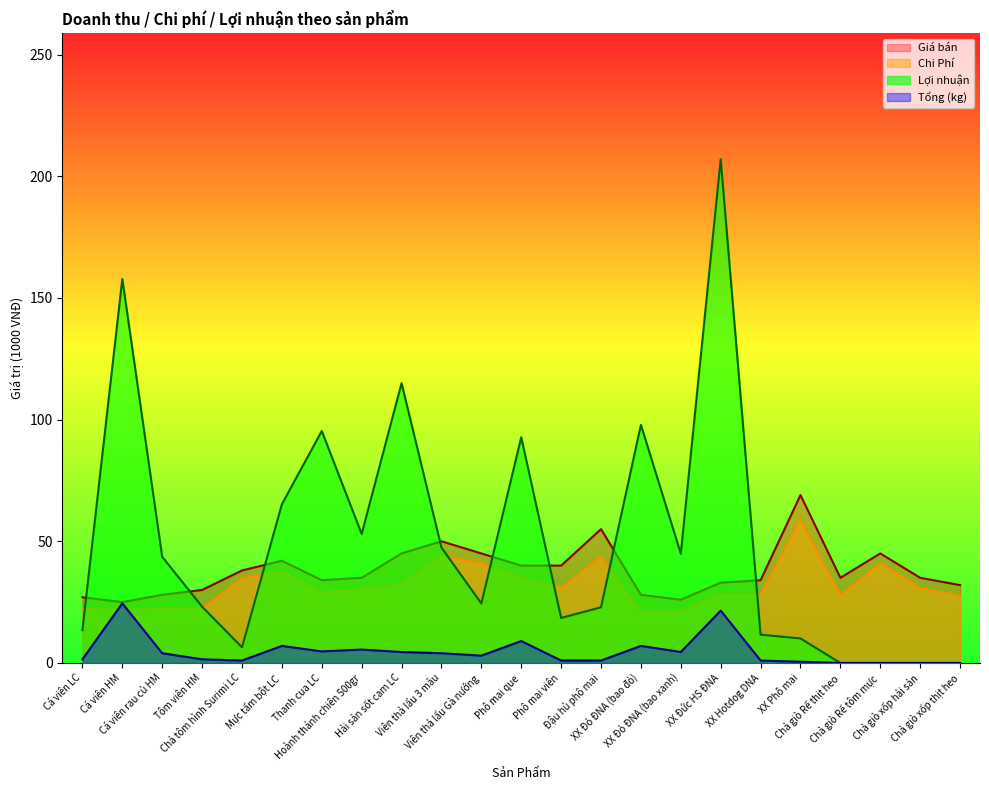

At how many categories does at least one series exceed 82?

6